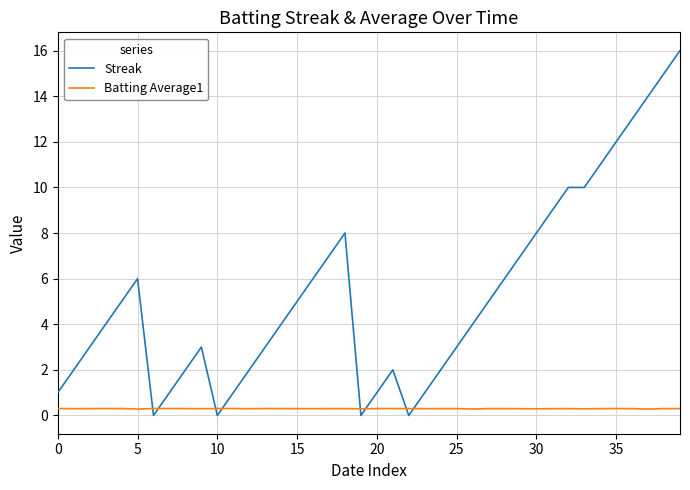

Which series has the largest total across all categories?

Streak